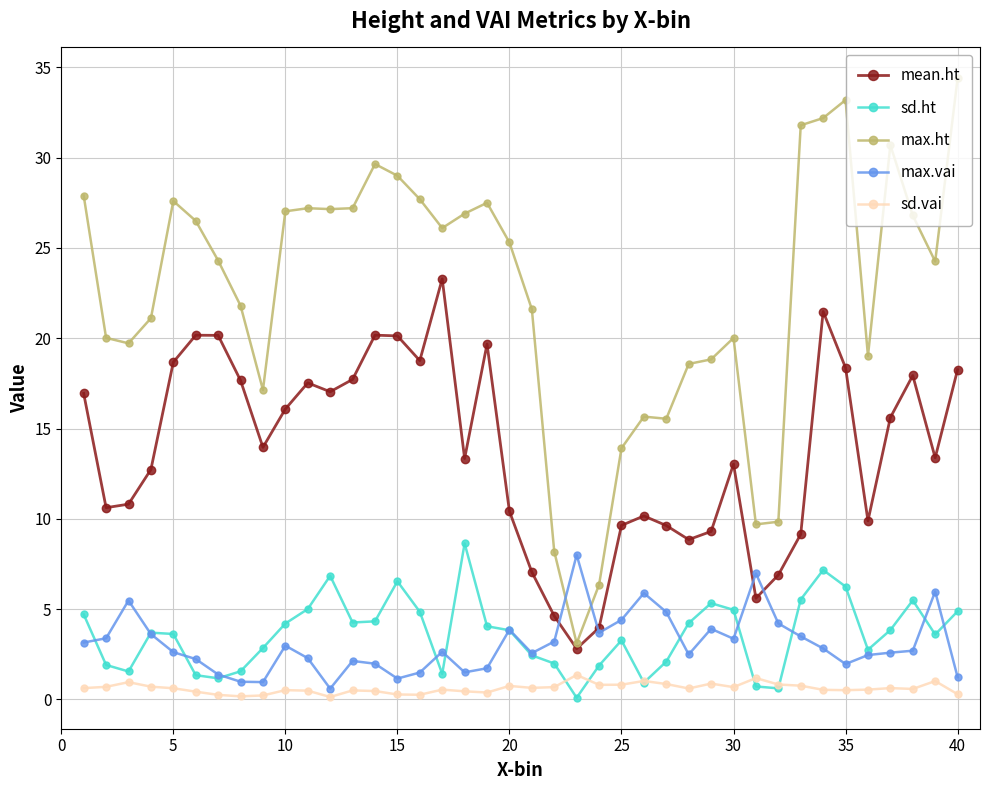

What is the highest value of the mean.ht series?

23.3